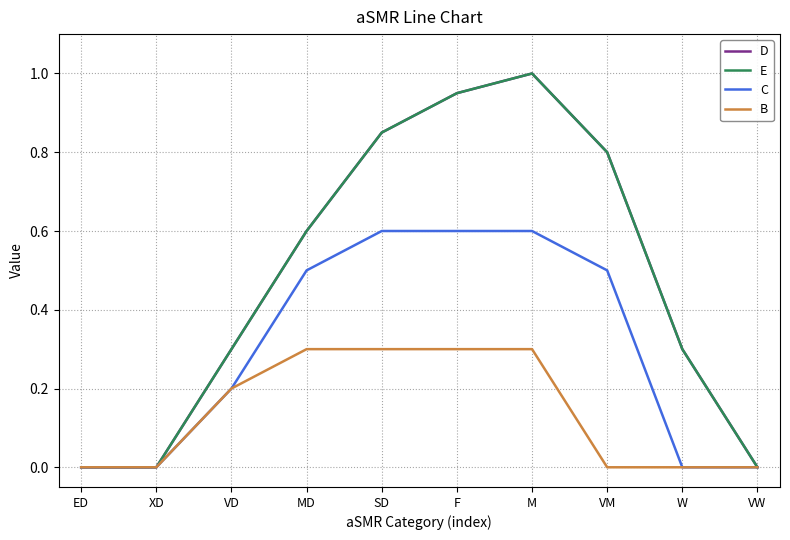

Is this an area chart (filled region under the line)?

No